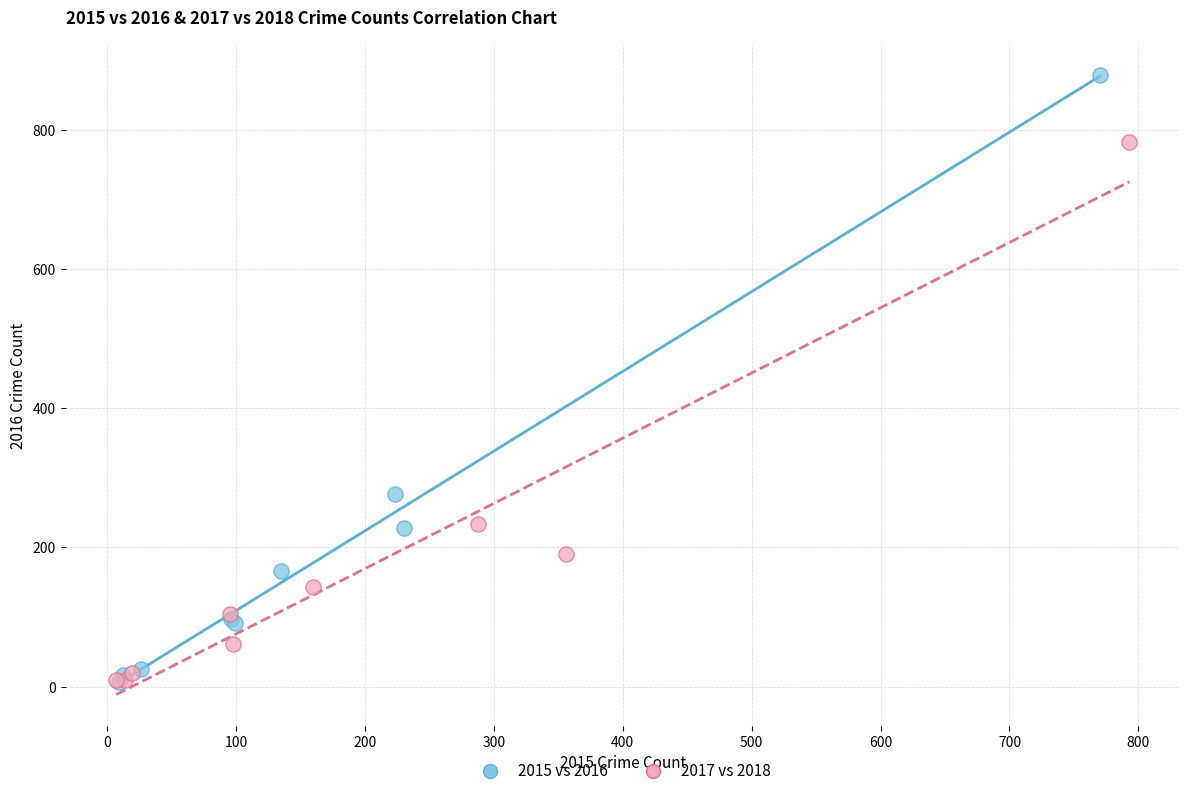

Which series reaches the maximum Y coordinate?

2015 vs 2016